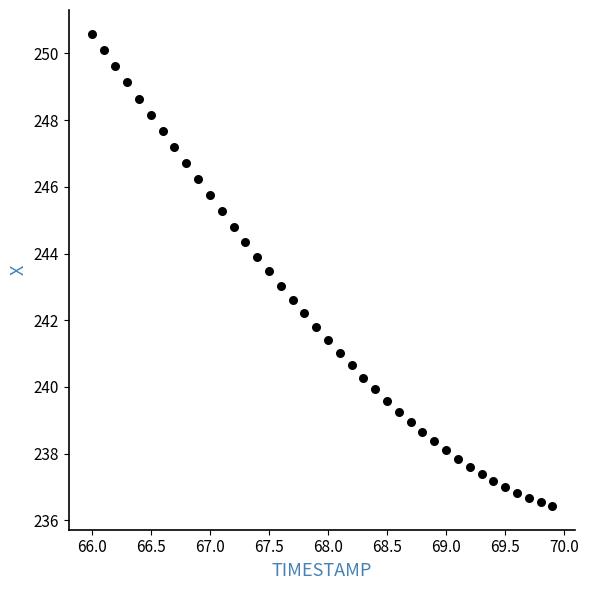

What is the range of Y values (max minus min)?

14.2